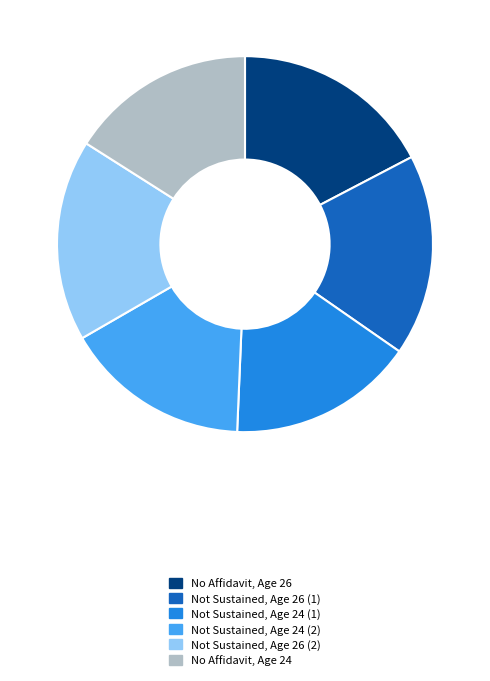

How many slices are in this pie chart?

6